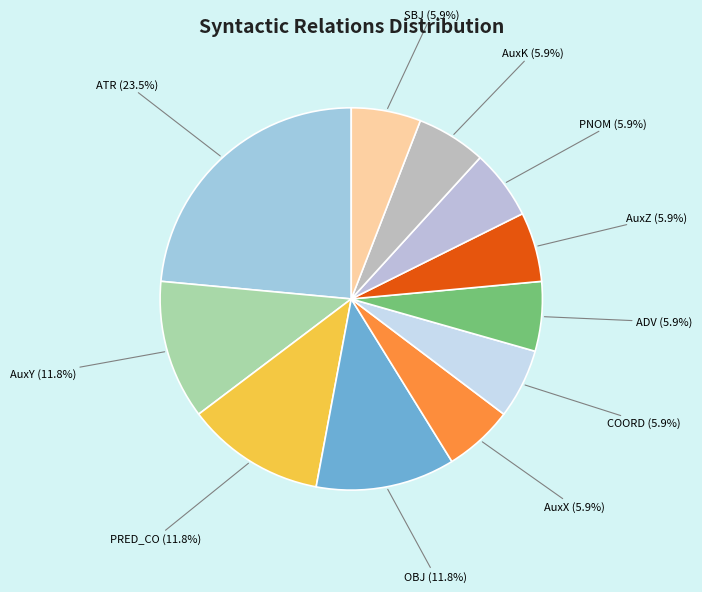

How many slices are in this pie chart?

11